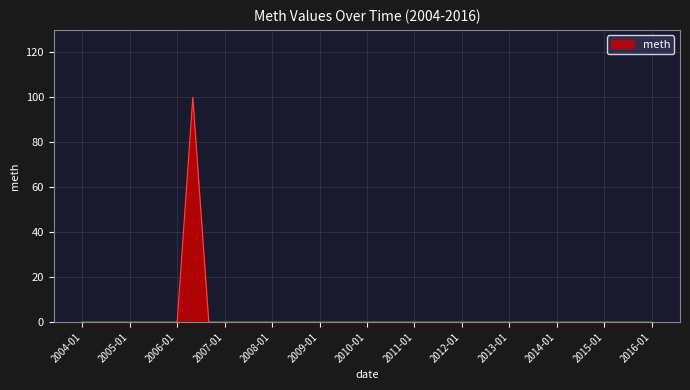

Count the number of data series in this chart.

1